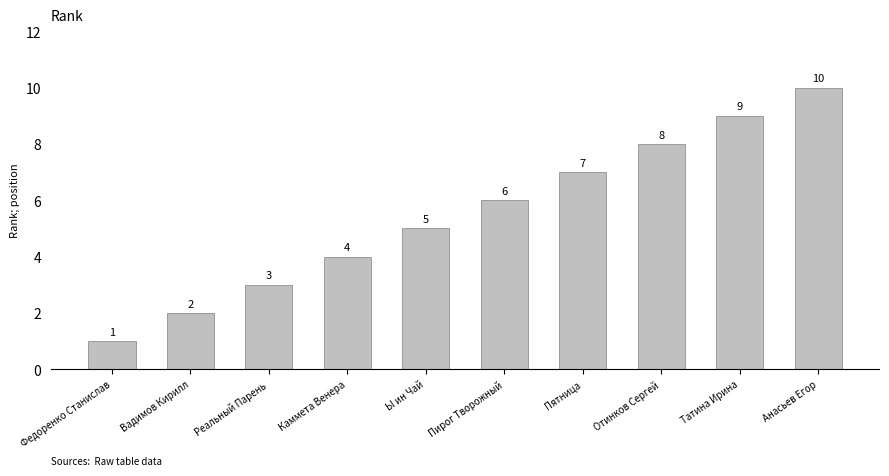

What is the average value?

6